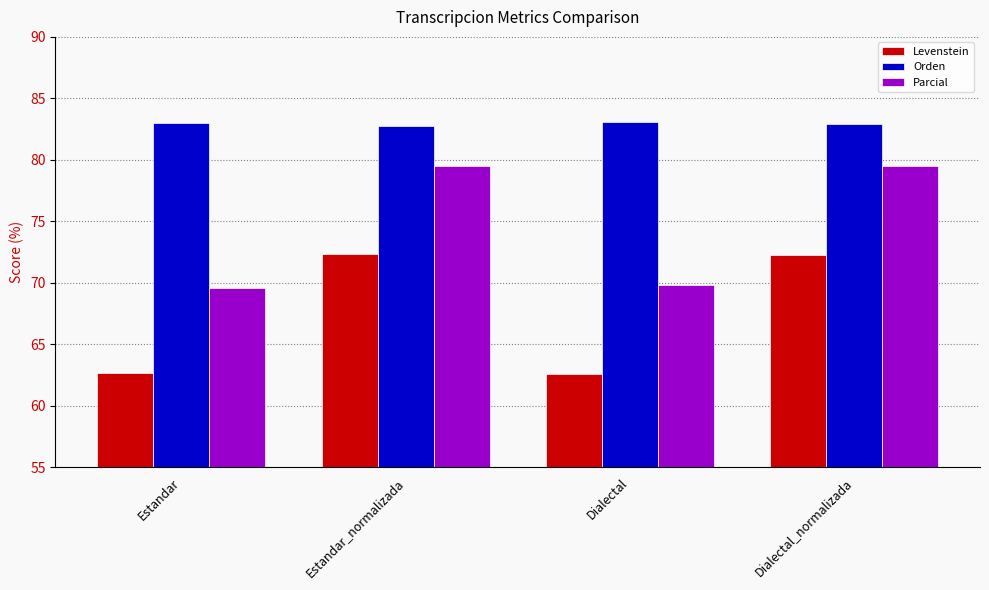

What position from the right is Dialectal?

2